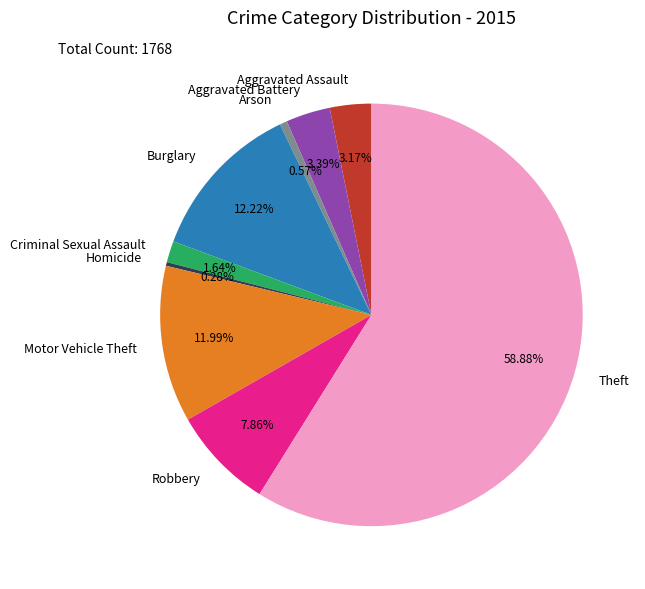

To the nearest percent, what is the difference between the Homicide and Theft slice percentages?

59%